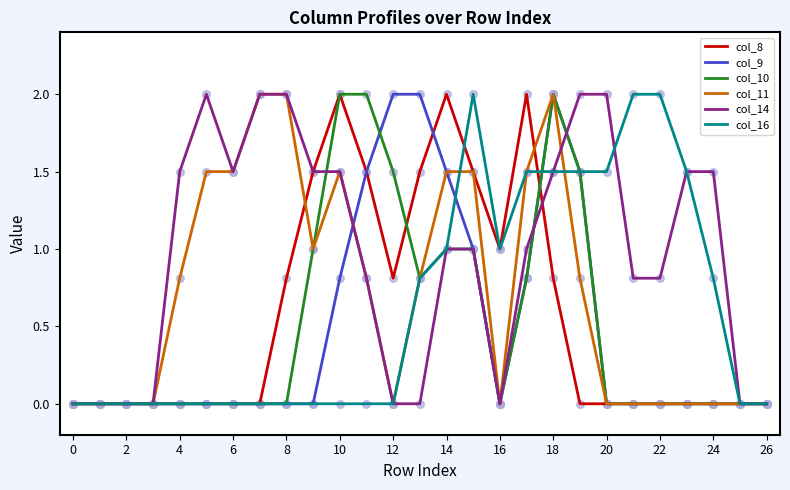

Which series has the largest total across all categories?

col_14